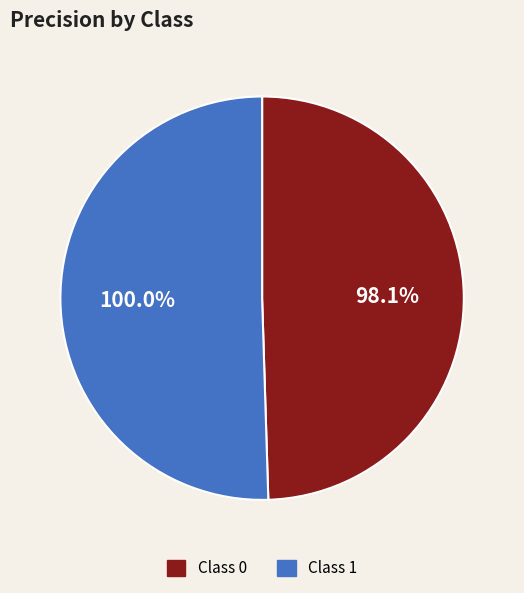

Is it true that 0 is 50% of the pie?

True